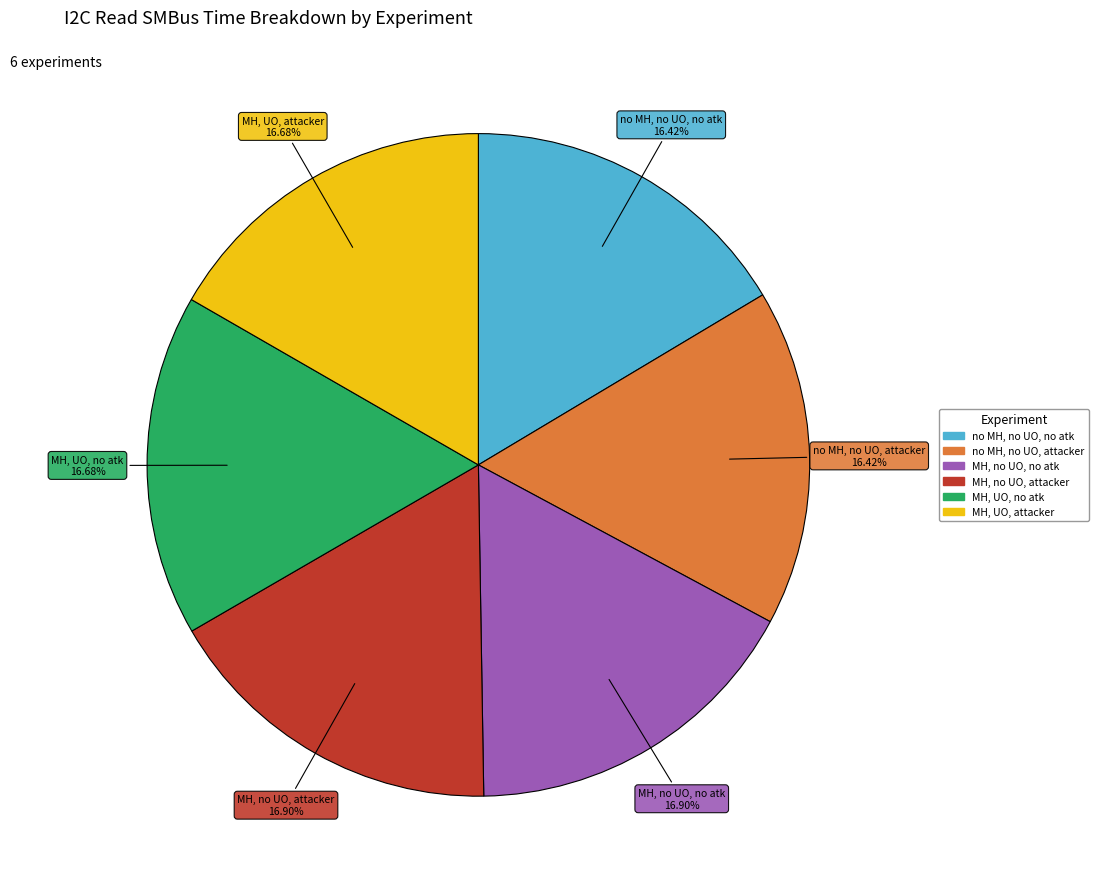

Do no MH, no UO, attacker and MH, UO, attacker together represent more than half of the pie?

No